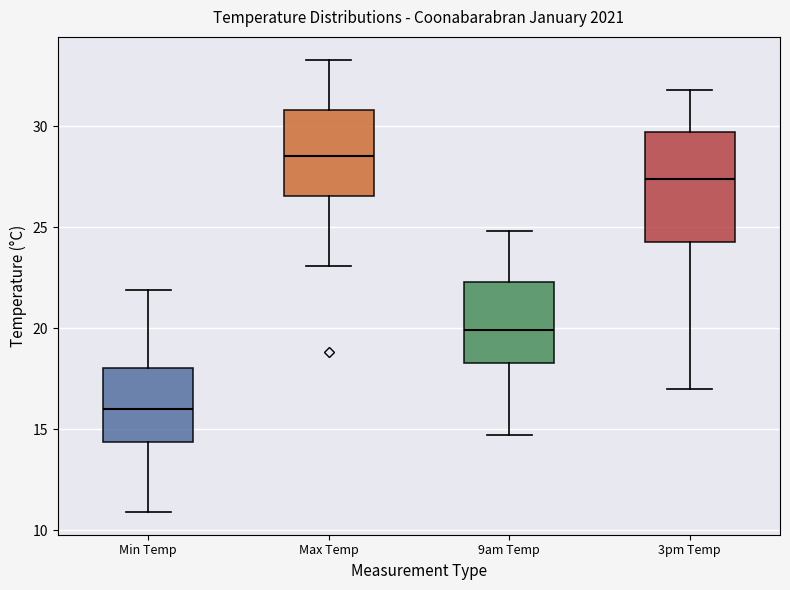

Reading left to right, transcribe this box plot: for each box, give where its median line is, the range the box spans, and where its two whiskers end, as read against the y-axis. The values are not printed on the chart, so give them approximately, as read against the axis.

Min Temp: median 16.0, box 14.5 to 18.0, whiskers 11.0 to 22.0
Max Temp: median 28.5, box 26.5 to 31.0, whiskers 23.0 to 33.5
9am Temp: median 20.0, box 18.5 to 22.5, whiskers 14.5 to 25.0
3pm Temp: median 27.5, box 24.5 to 29.5, whiskers 17.0 to 32.0